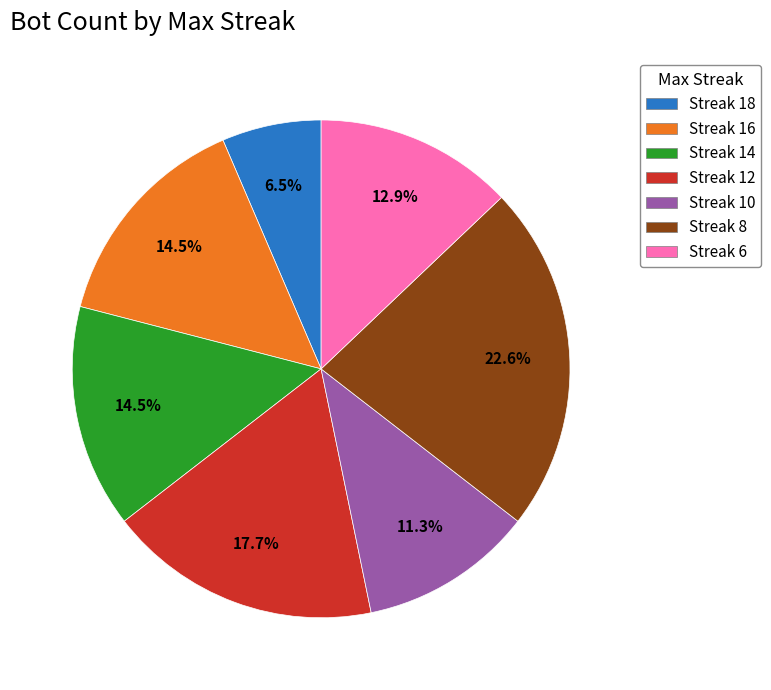

What is the largest slice in the pie chart?

Streak 8